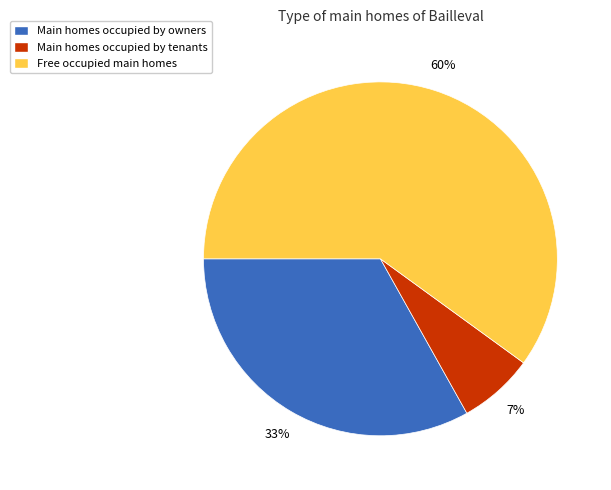

Which category accounts for the majority?

Free occupied main homes